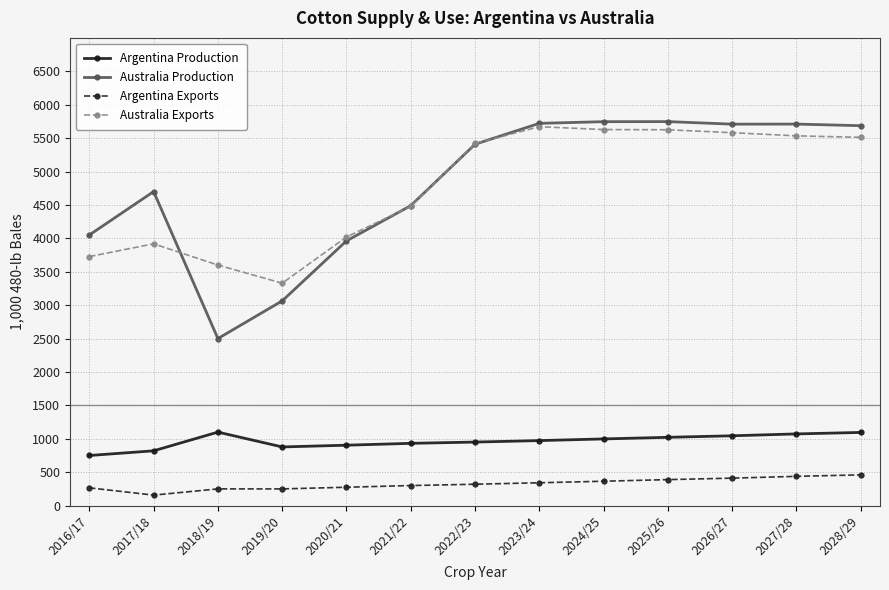

After their last crossing, which series has the higher values: Australia Exports or Australia Production?

Australia Production